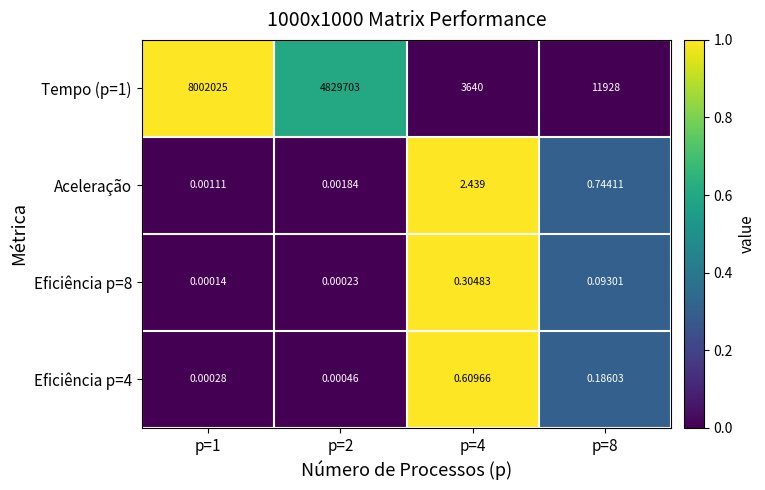

Is the value of Eficiência p=8 at p=1 greater than the value of Aceleração at p=4?

No